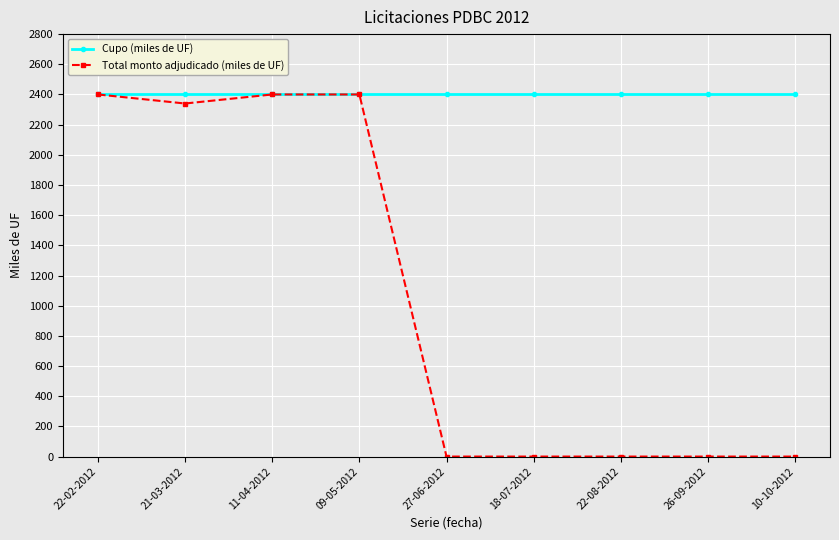

What position from the right is 22-08-2012?

3